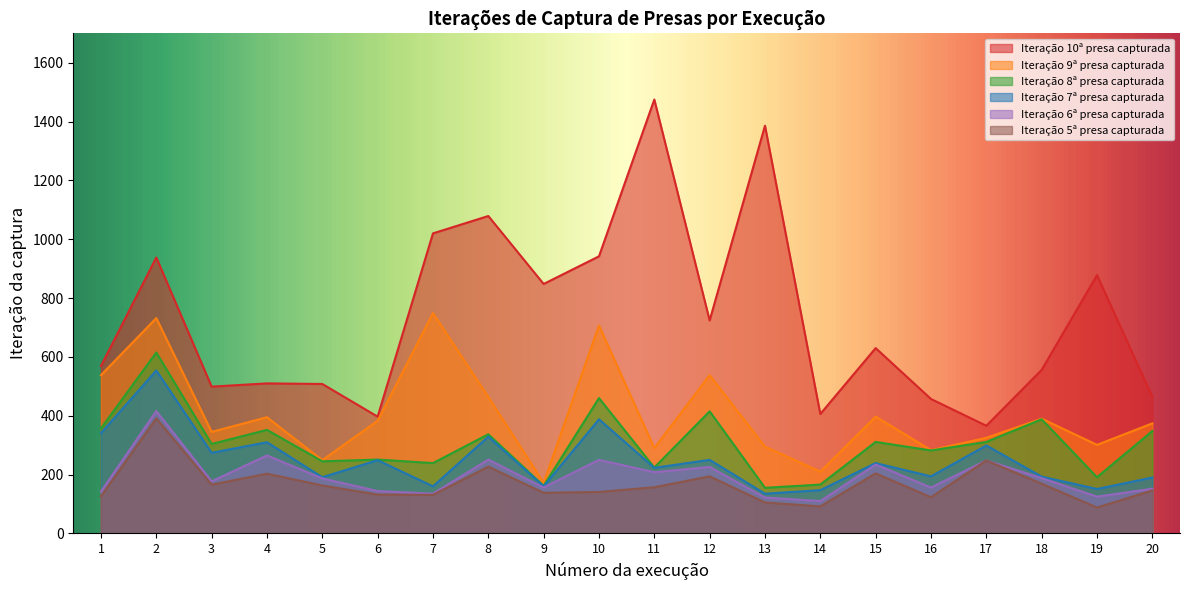

List the labels in order of Iteração 9ª presa capturada value, smallest first.

9, 14, 5, 16, 11, 13, 19, 17, 3, 20, 6, 18, 4, 15, 8, 1, 12, 10, 2, 7